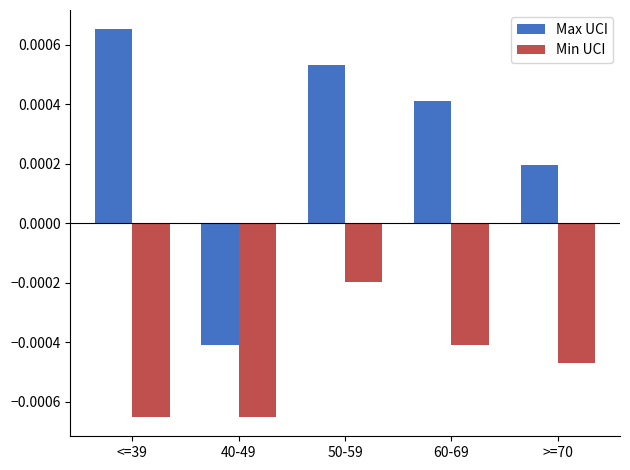

Where is Max UCI nearest to the value 0?

>=70